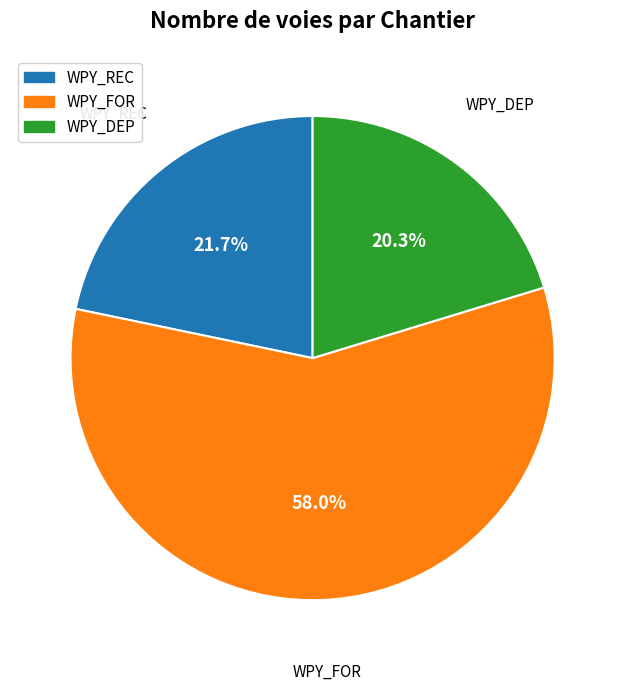

To the nearest percent, what portion does WPY_REC represent?

22%